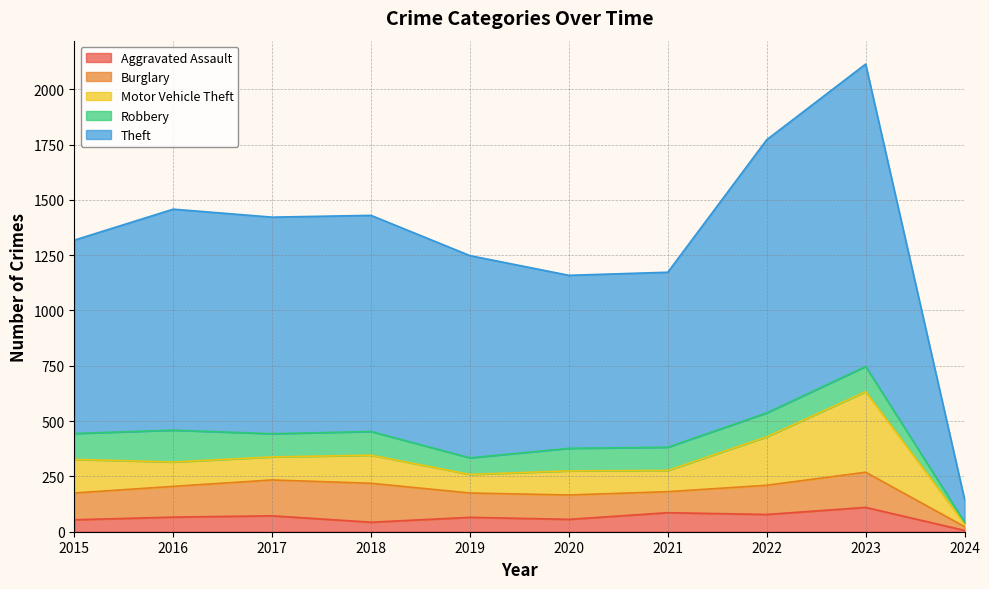

How many values in the Burglary series are below 132?

5